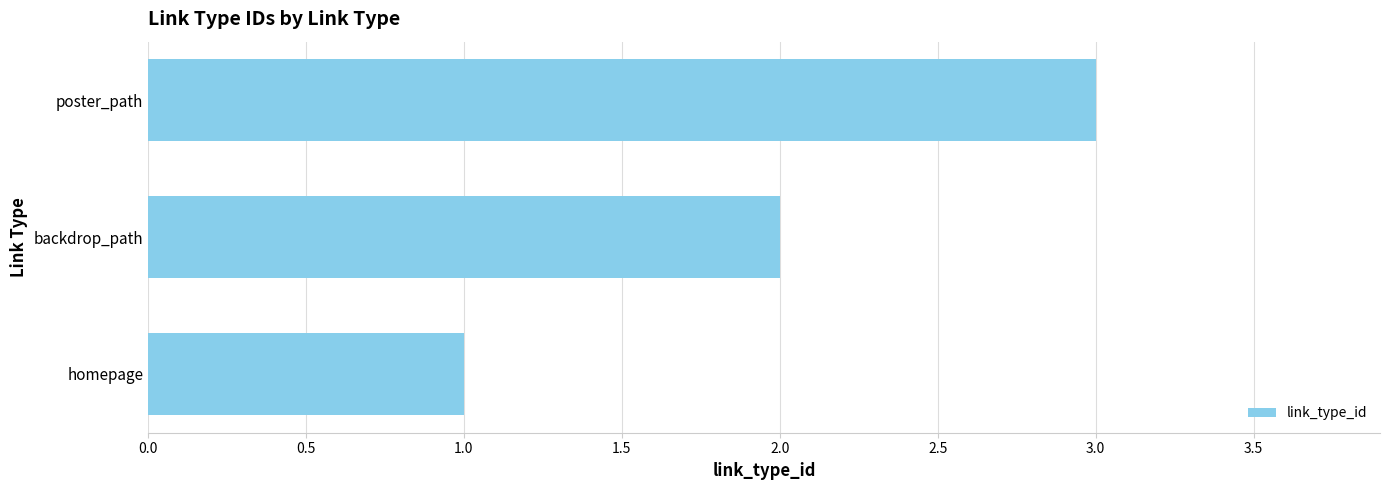

How many bars are there in total?

3